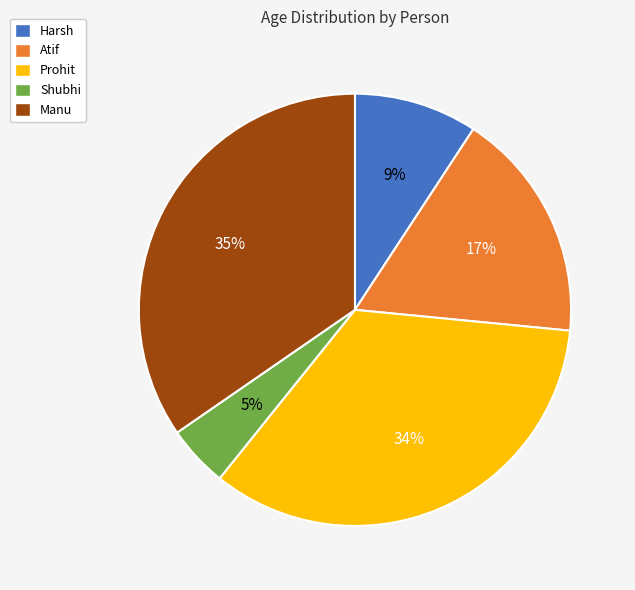

To the nearest percent, what is the difference between the largest and smallest slice percentages?

30%